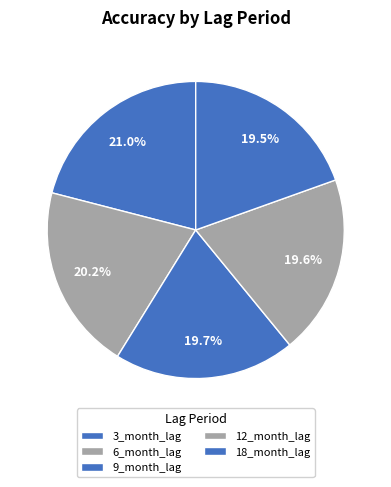

To the nearest percent, what percentage of the pie is 12_month_lag?

20%